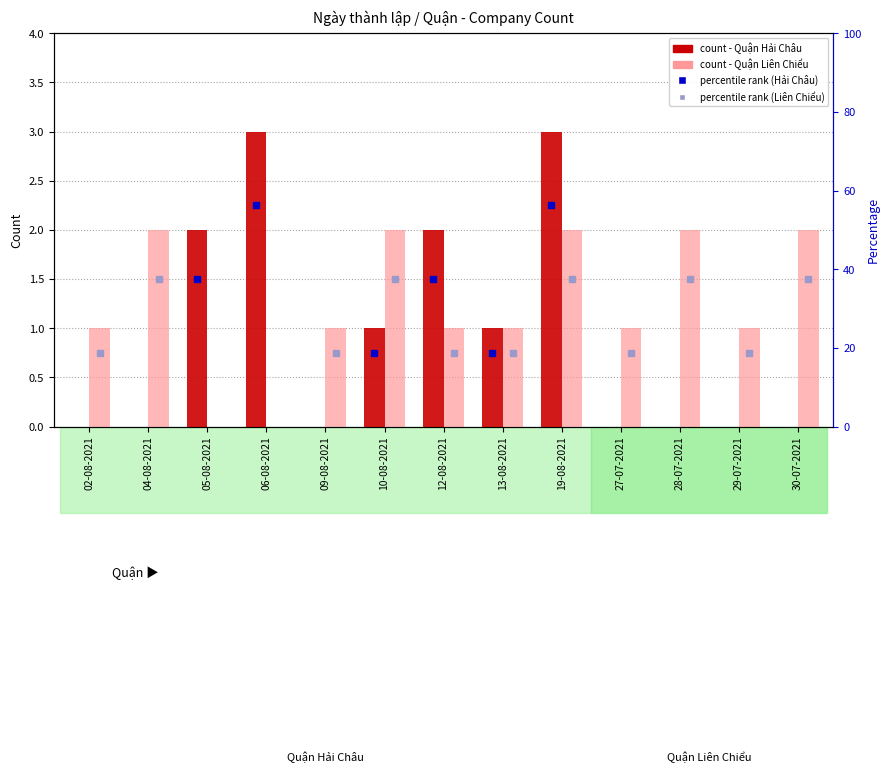

What is the difference between the second highest and minimum values in the Quận Hải Châu series?

3